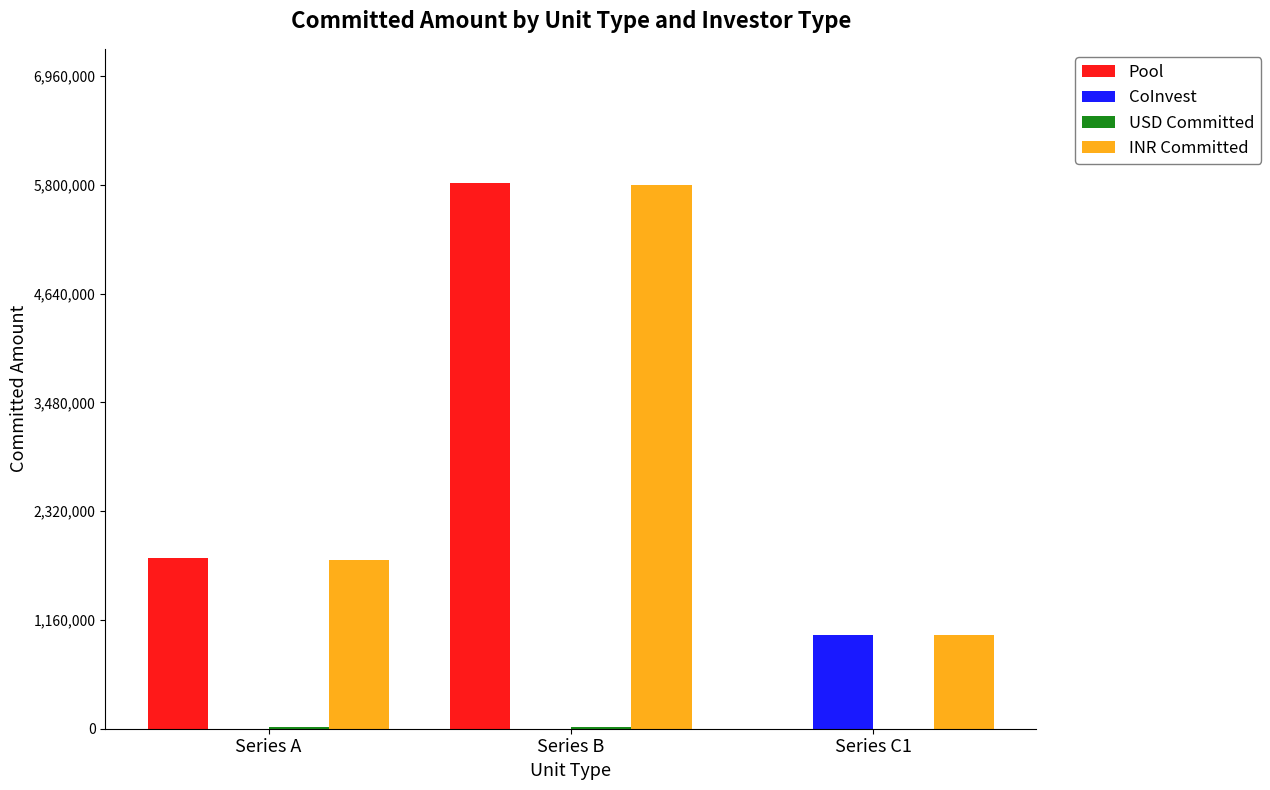

At which category is the sum across all series the highest?

Series B